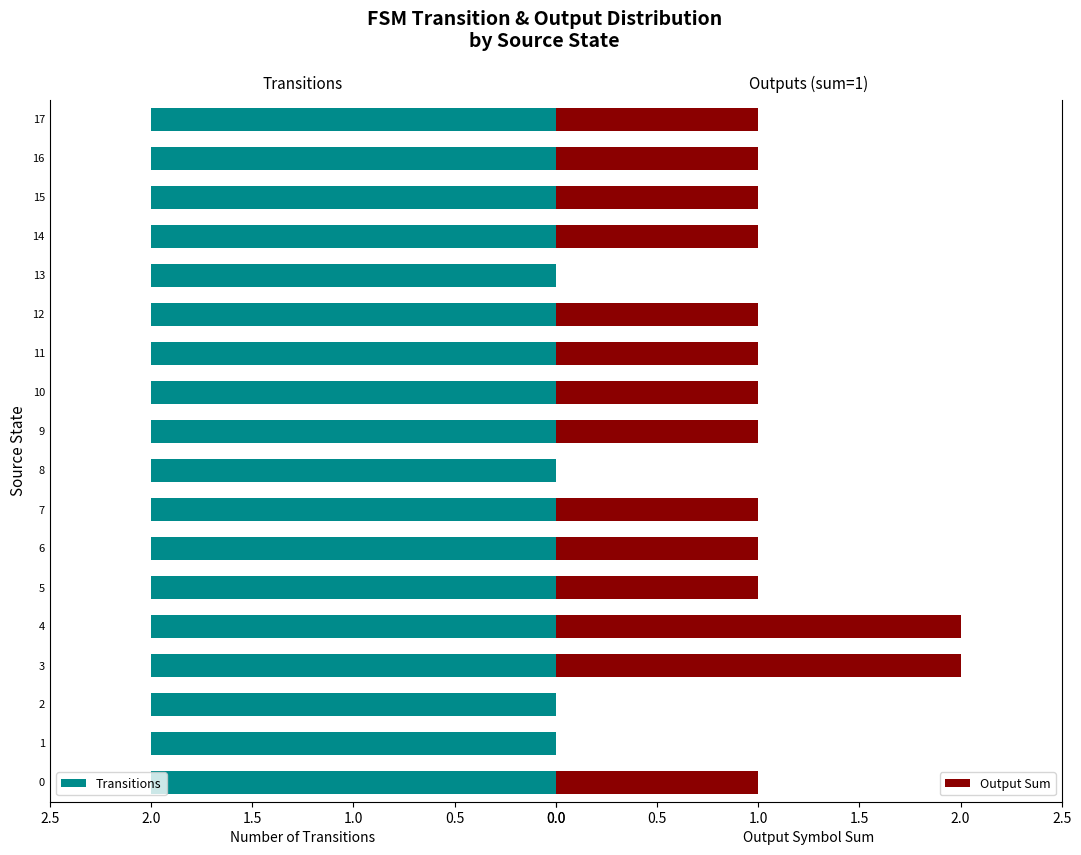

What are all the series names shown in the legend?

Transitions, Output Sum